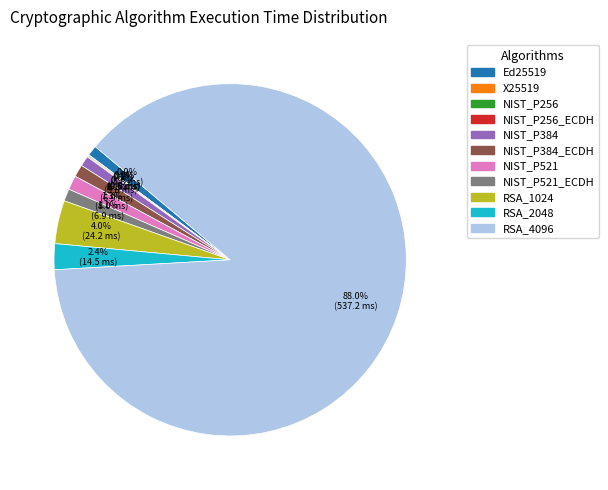

Is there any slice that represents more than half of the pie?

Yes